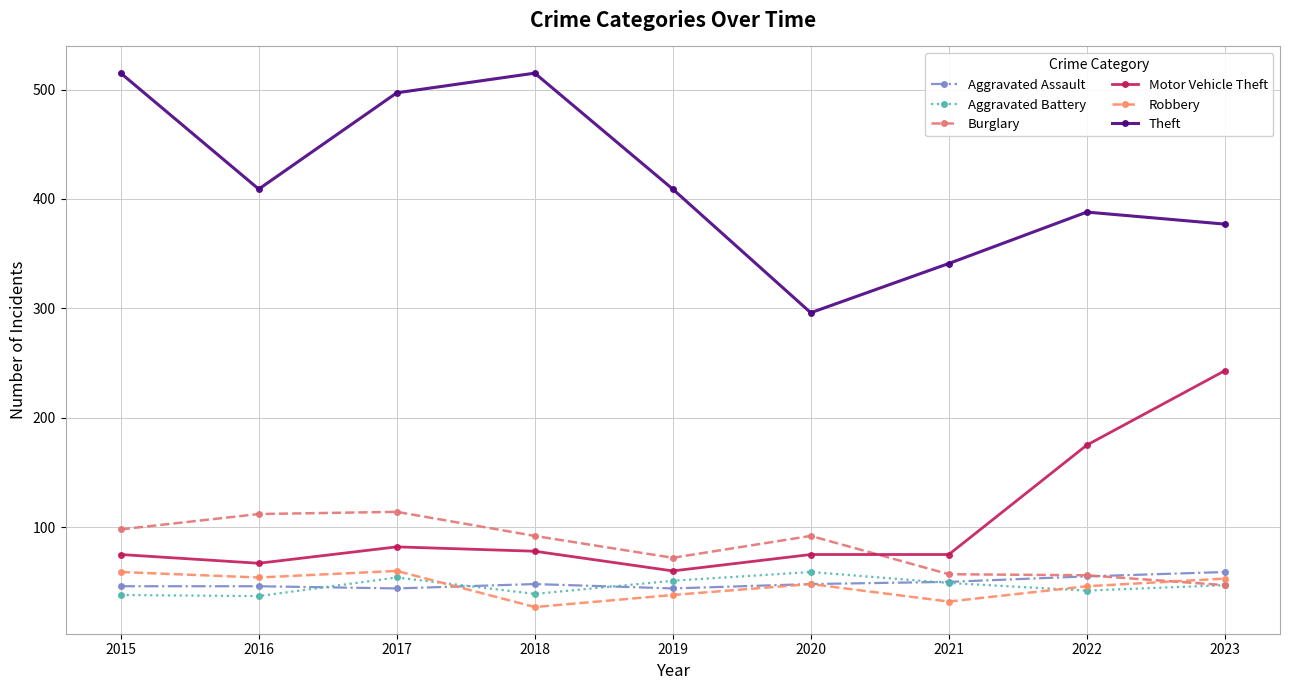

What is the lowest value of the Aggravated Assault series?

44